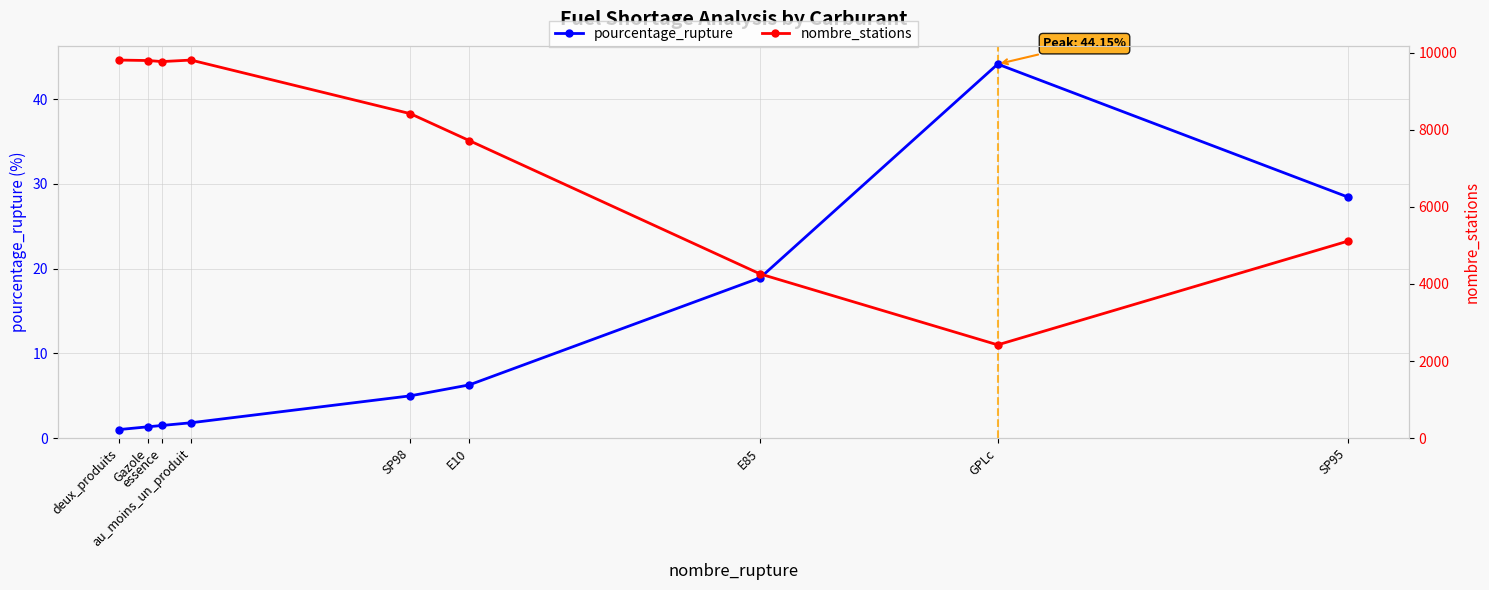

True or false: nombre_stations has more than 0 points higher than both neighbors.

True